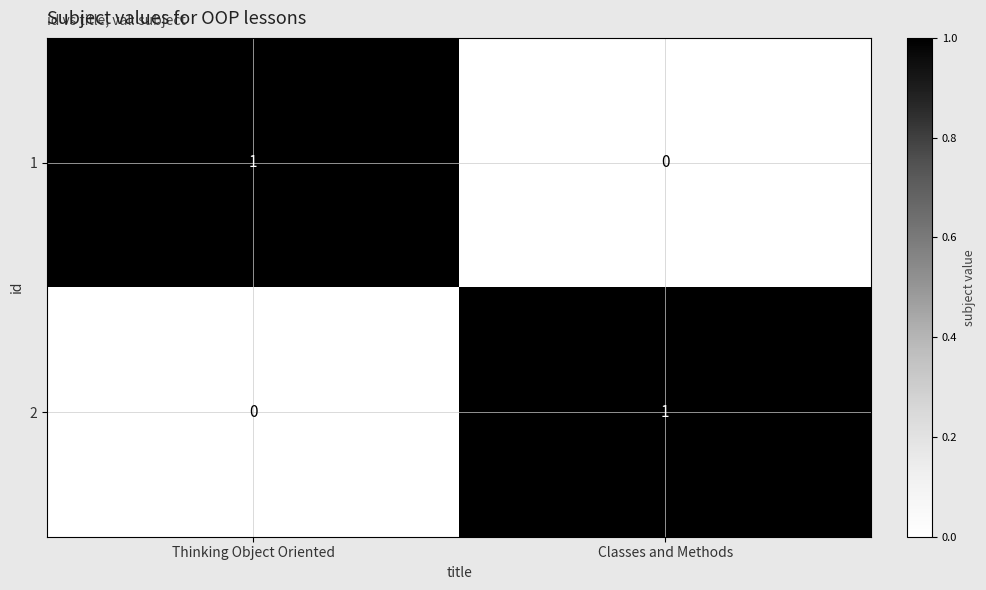

Rank the series at Classes and Methods from lowest to highest value.

1, 2